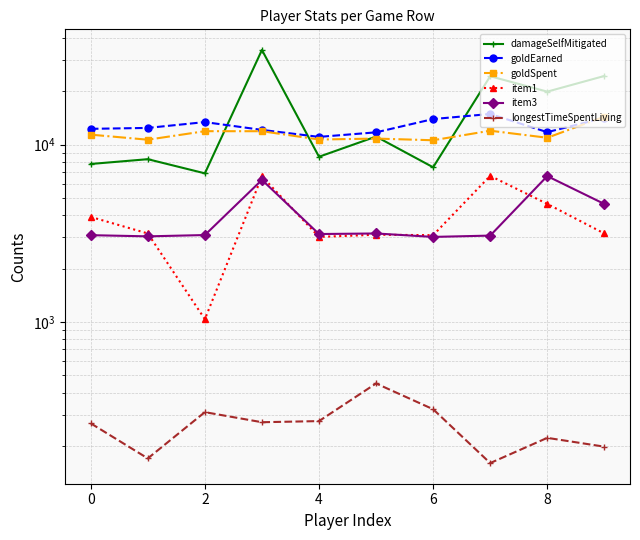

Which series has the largest total across all categories?

damageSelfMitigated